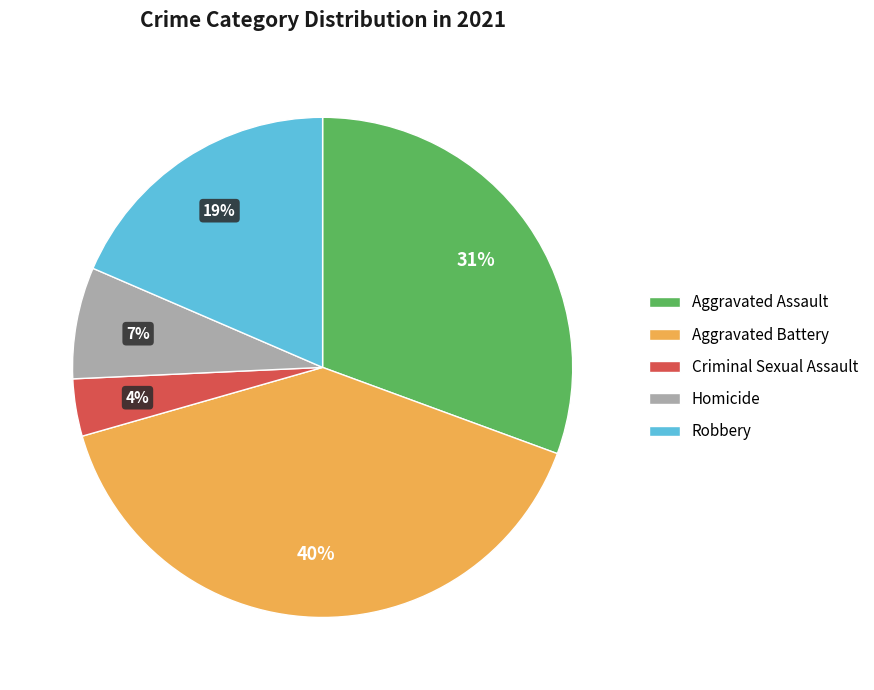

To the nearest percent, what portion does Robbery represent?

19%